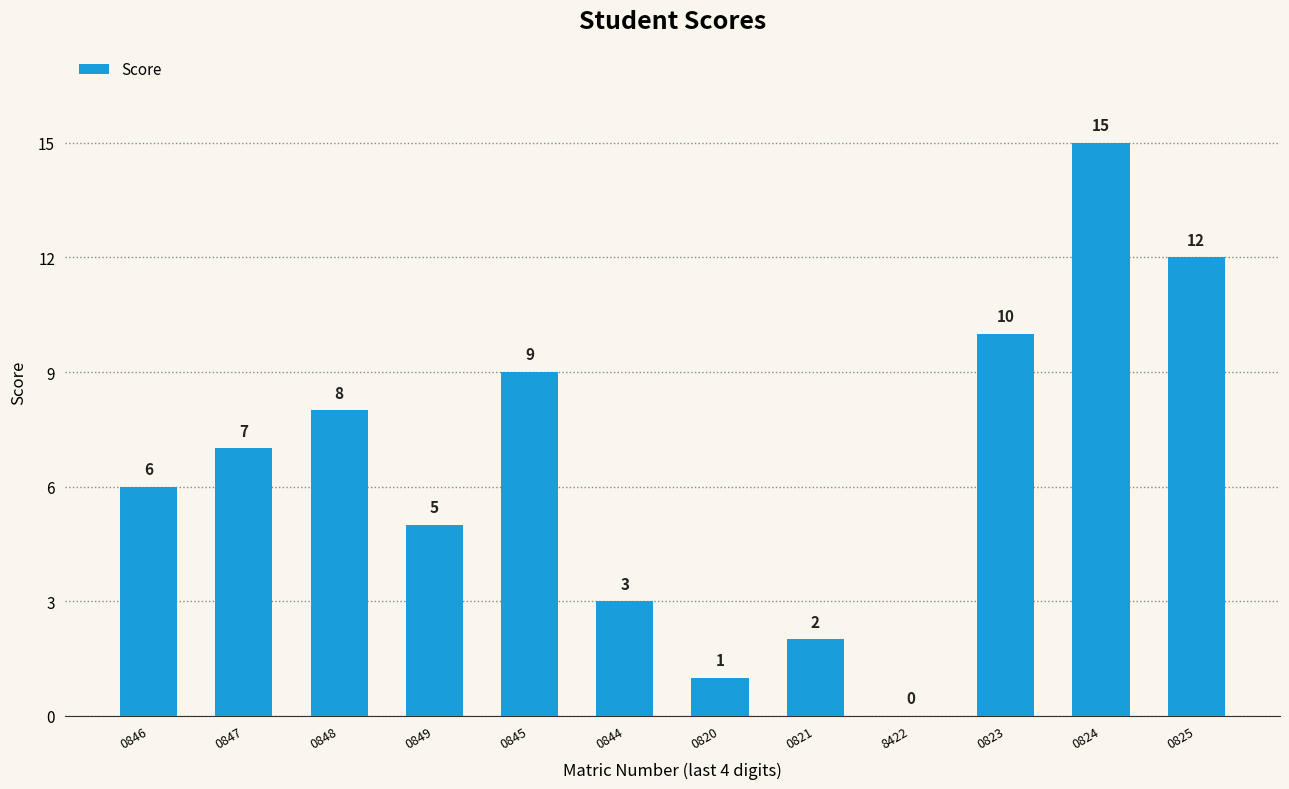

What is the greatest value displayed?

15